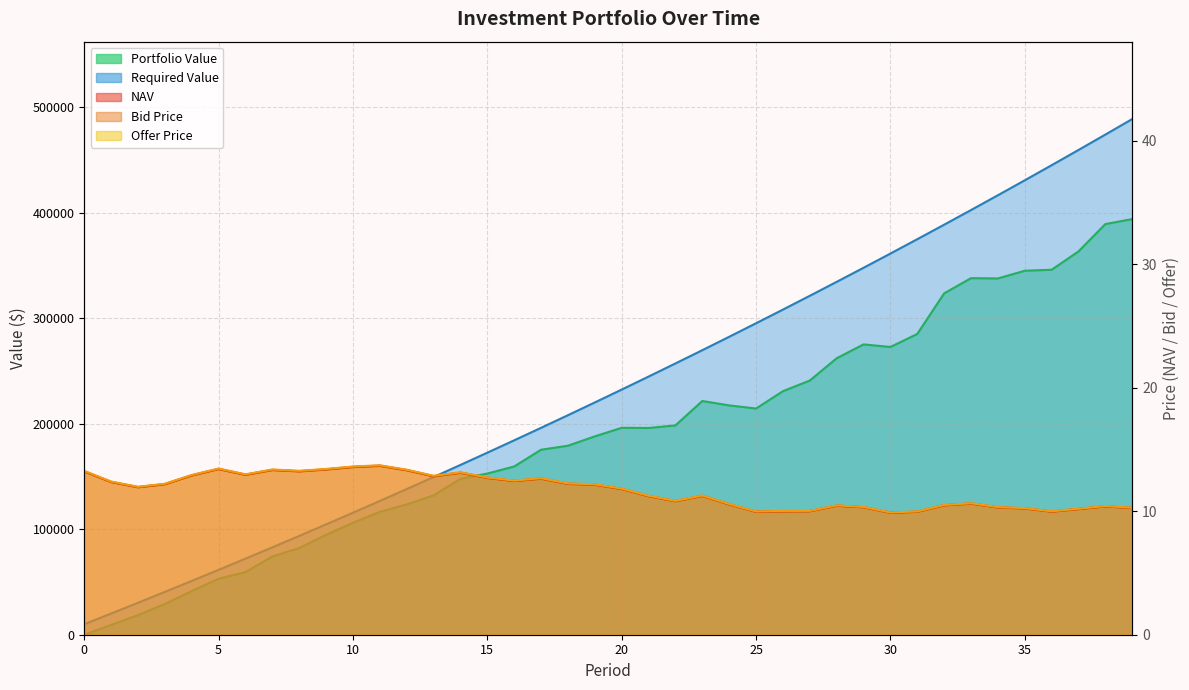

Which series has the largest range (max minus min)?

Required Value